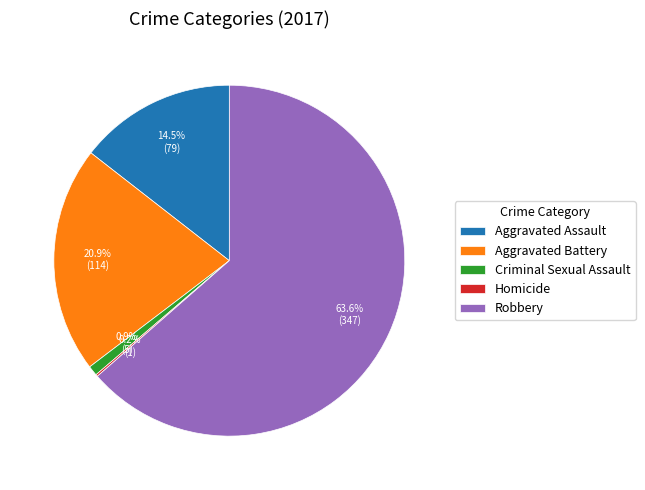

How much of the chart is everything except Aggravated Battery?

79.1%